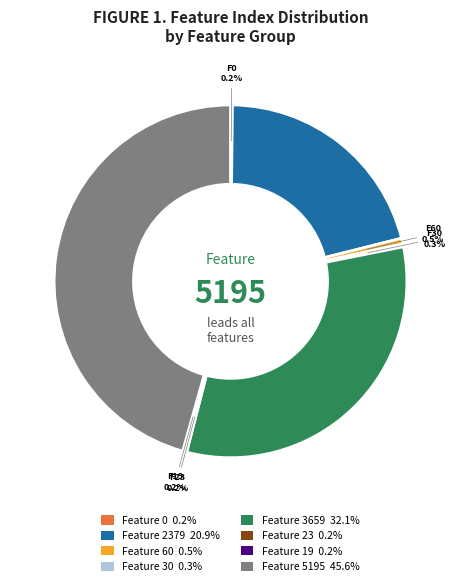

Which category has the biggest portion of the pie?

Feature 5195 45.6%